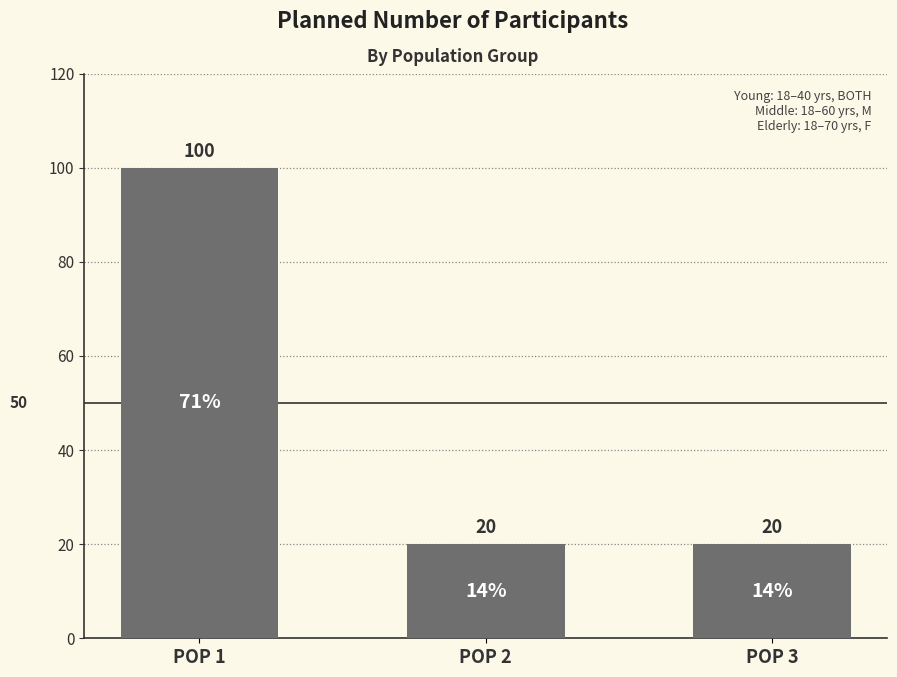

Count the number of values greater than 20.

1